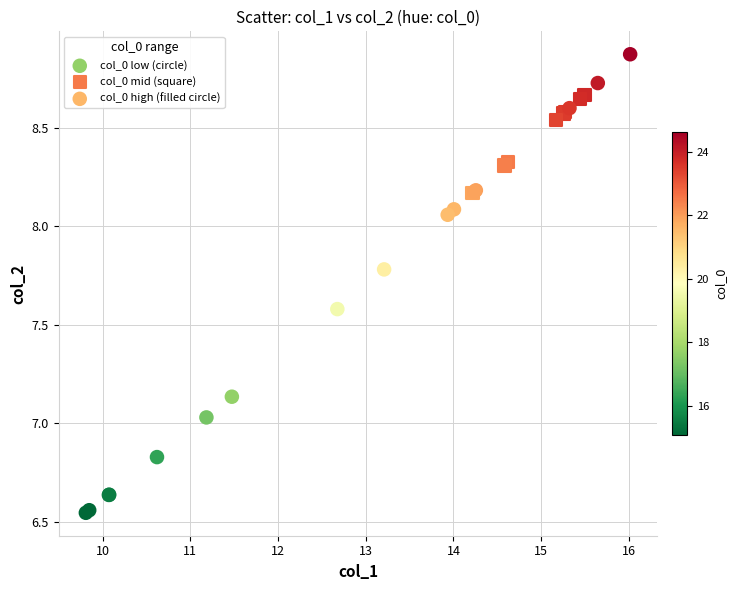

Which series contains the highest Y value?

col_0 high (filled circle)